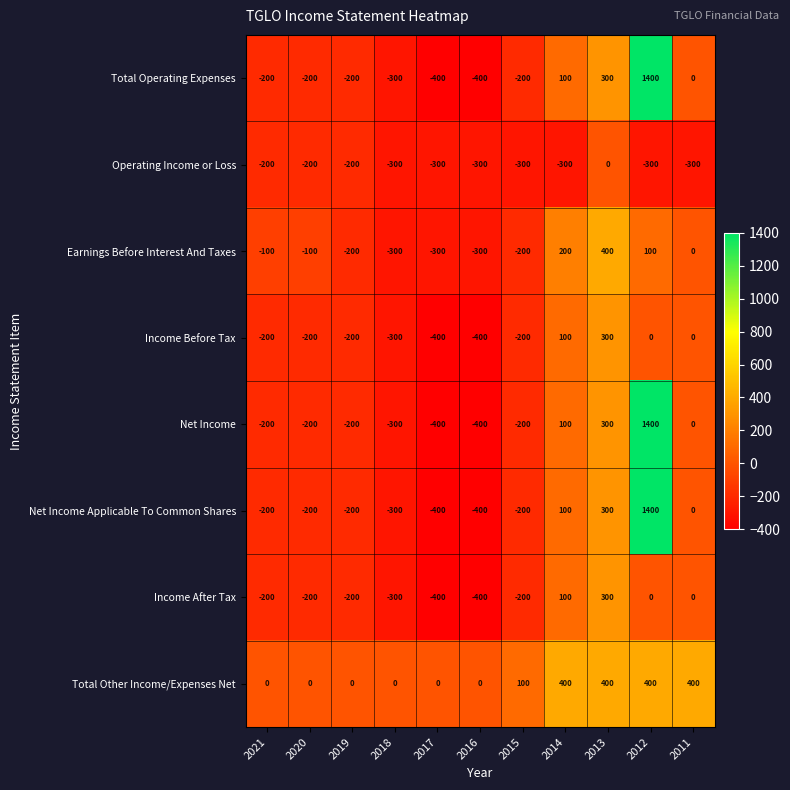

What is the minimum value for Operating Income or Loss?

-300